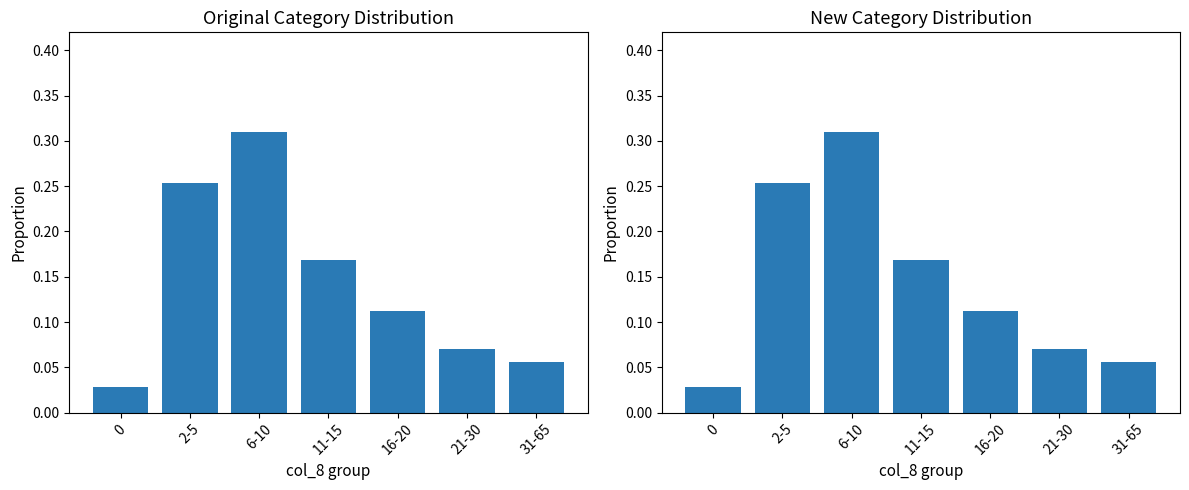

Is it true that the value at 2-5 is 0.3?

True